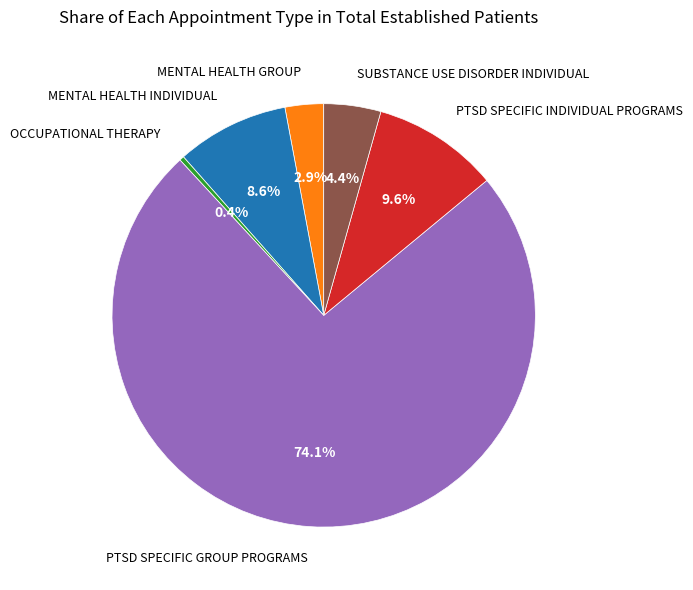

Does any single category account for the majority?

Yes